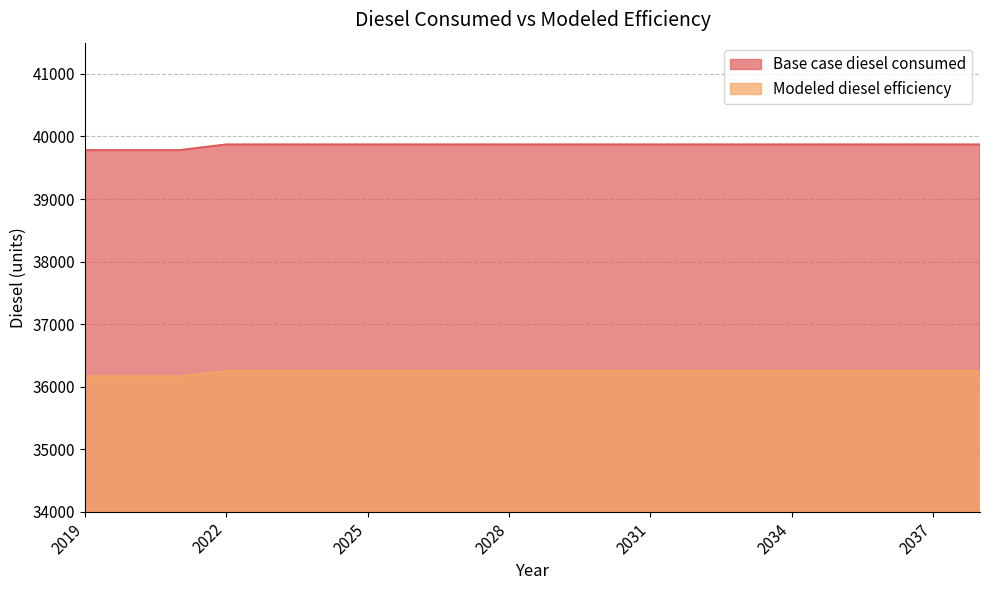

True or false: Modeled diesel efficiency has more than 0 interior local peaks.

False